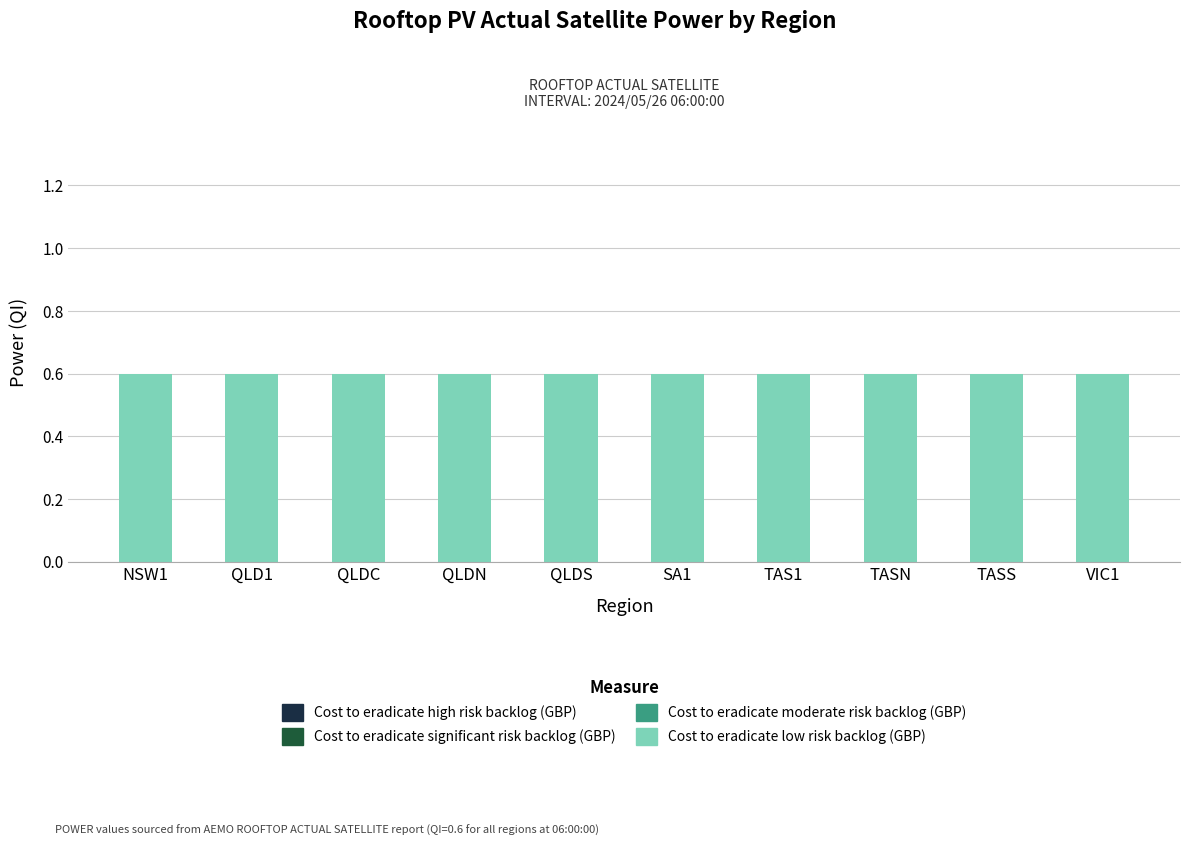

What are all the series names shown in the legend?

Cost to eradicate high risk backlog (GBP), Cost to eradicate significant risk backlog (GBP), Cost to eradicate moderate risk backlog (GBP), Cost to eradicate low risk backlog (GBP)